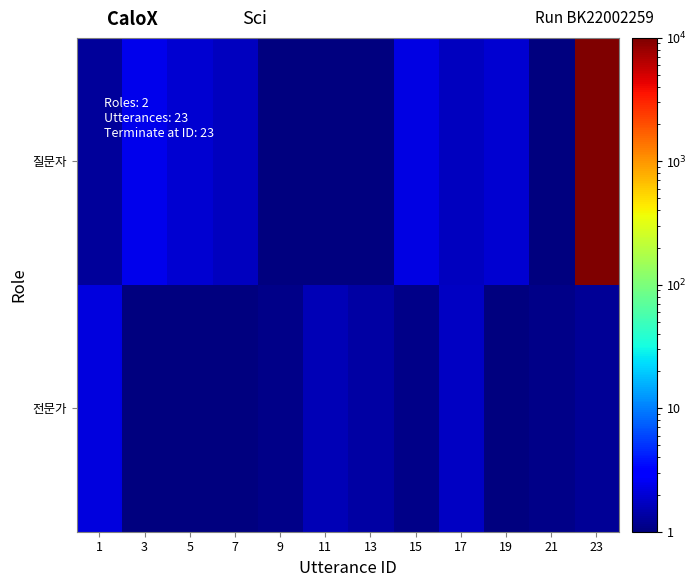

At which category is the sum across all series the highest?

23